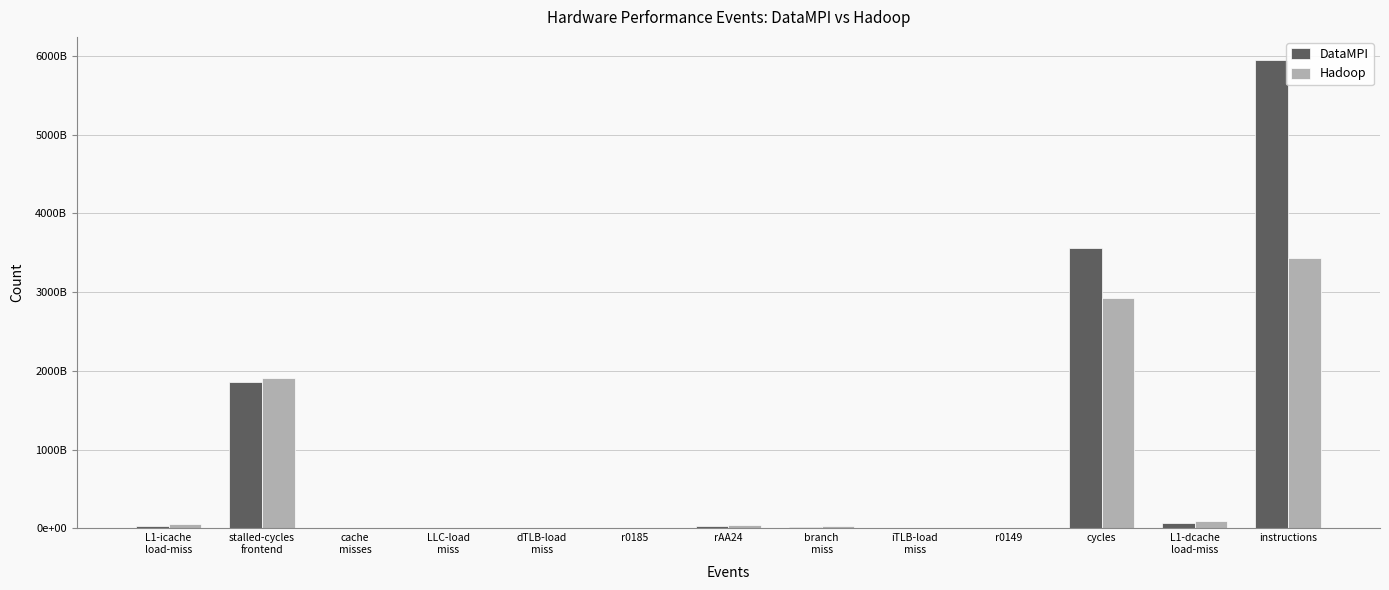

Rank the series at cache
misses from highest to lowest value.

DataMPI, Hadoop